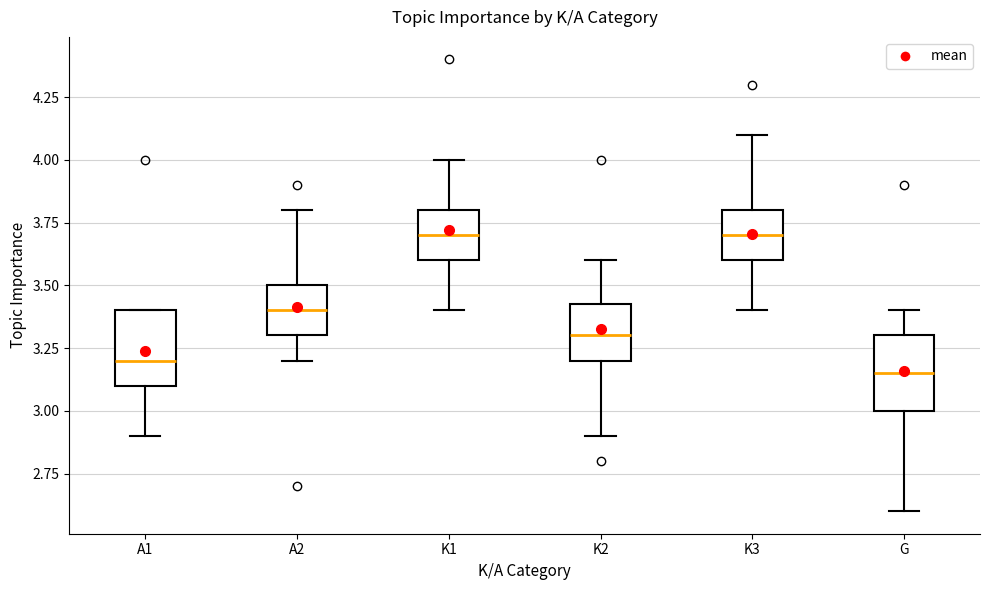

Reading left to right, transcribe this box plot: for each box, give where its median line is, the range the box spans, and where its two whiskers end, as read against the y-axis. The values are not printed on the chart, so give them approximately, as read against the axis.

A1: median 3.20, box 3.10 to 3.40, whiskers 2.90 to 3.40
A2: median 3.40, box 3.30 to 3.50, whiskers 3.20 to 3.80
K1: median 3.70, box 3.60 to 3.80, whiskers 3.40 to 4.00
K2: median 3.30, box 3.20 to 3.45, whiskers 2.90 to 3.60
K3: median 3.70, box 3.60 to 3.80, whiskers 3.40 to 4.10
G: median 3.15, box 3.00 to 3.30, whiskers 2.60 to 3.40